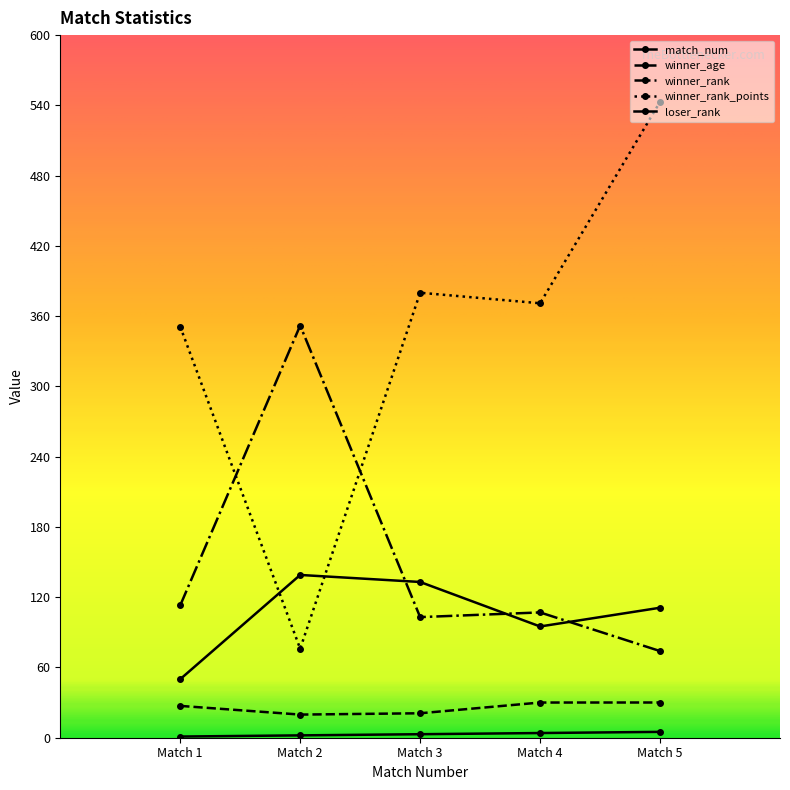

True or false: winner_age has more than 0 interior local peaks.

False